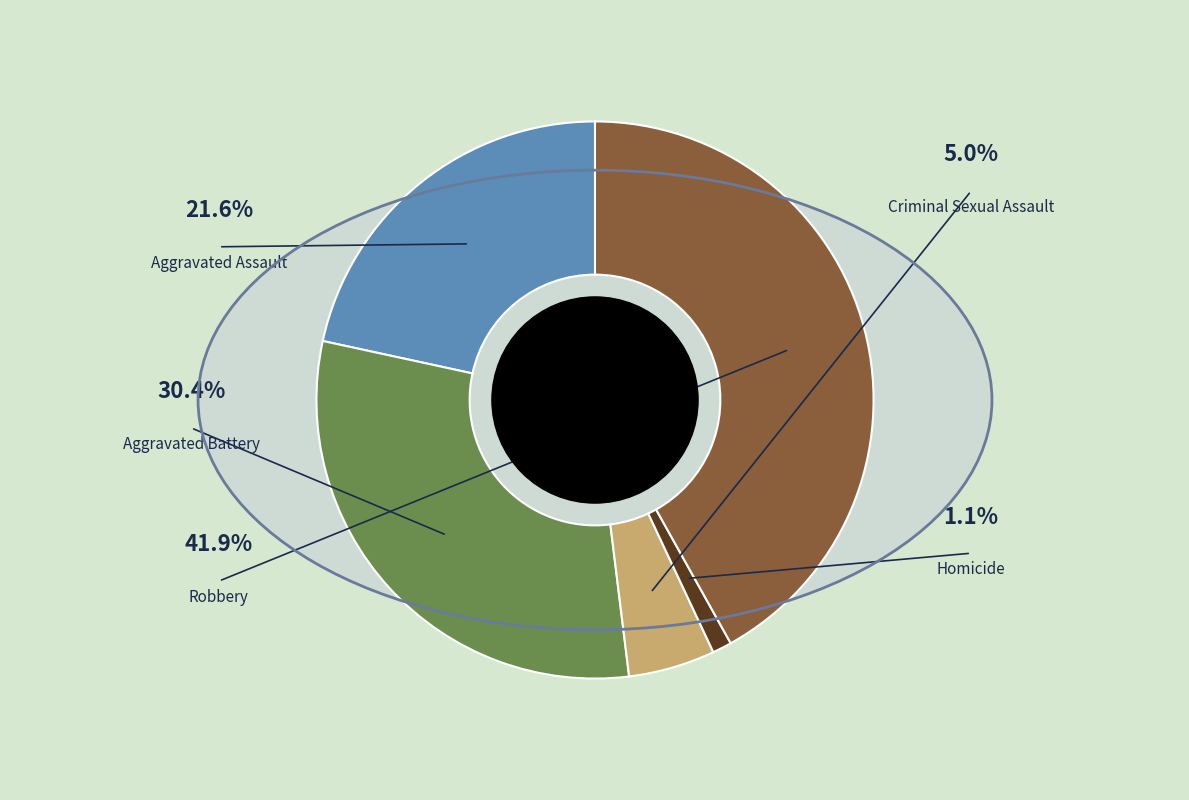

To the nearest percent, what percentage of the pie is Robbery?

42%